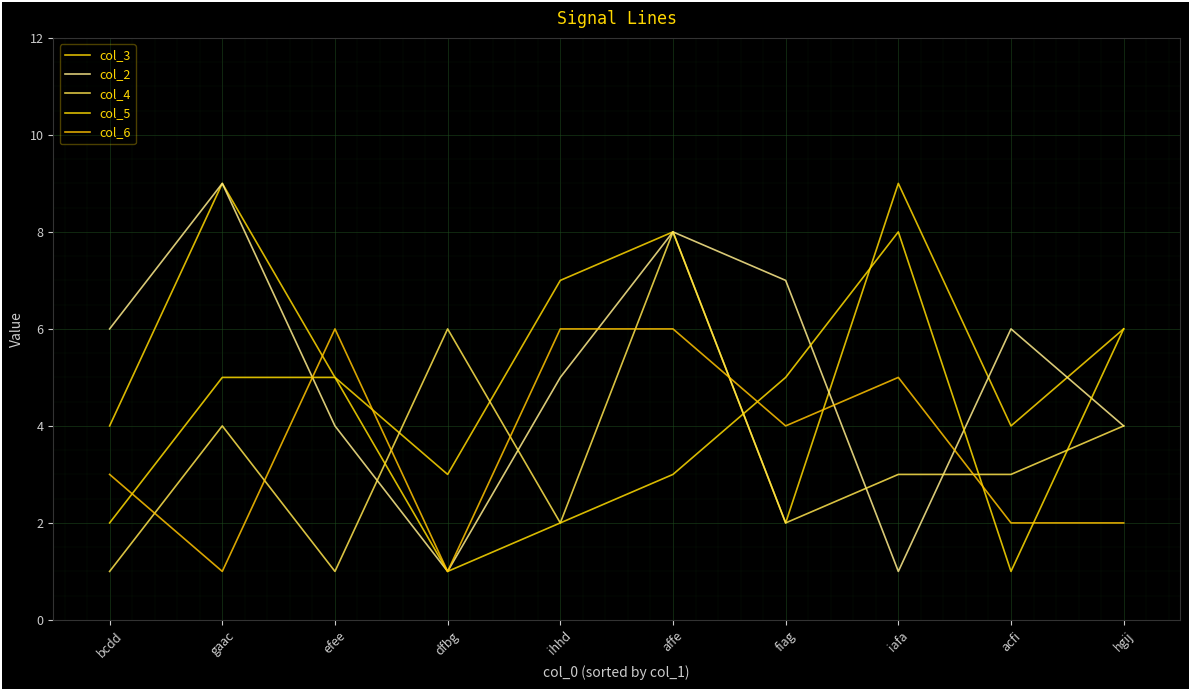

How many interior local peaks does the col_6 series have?

2